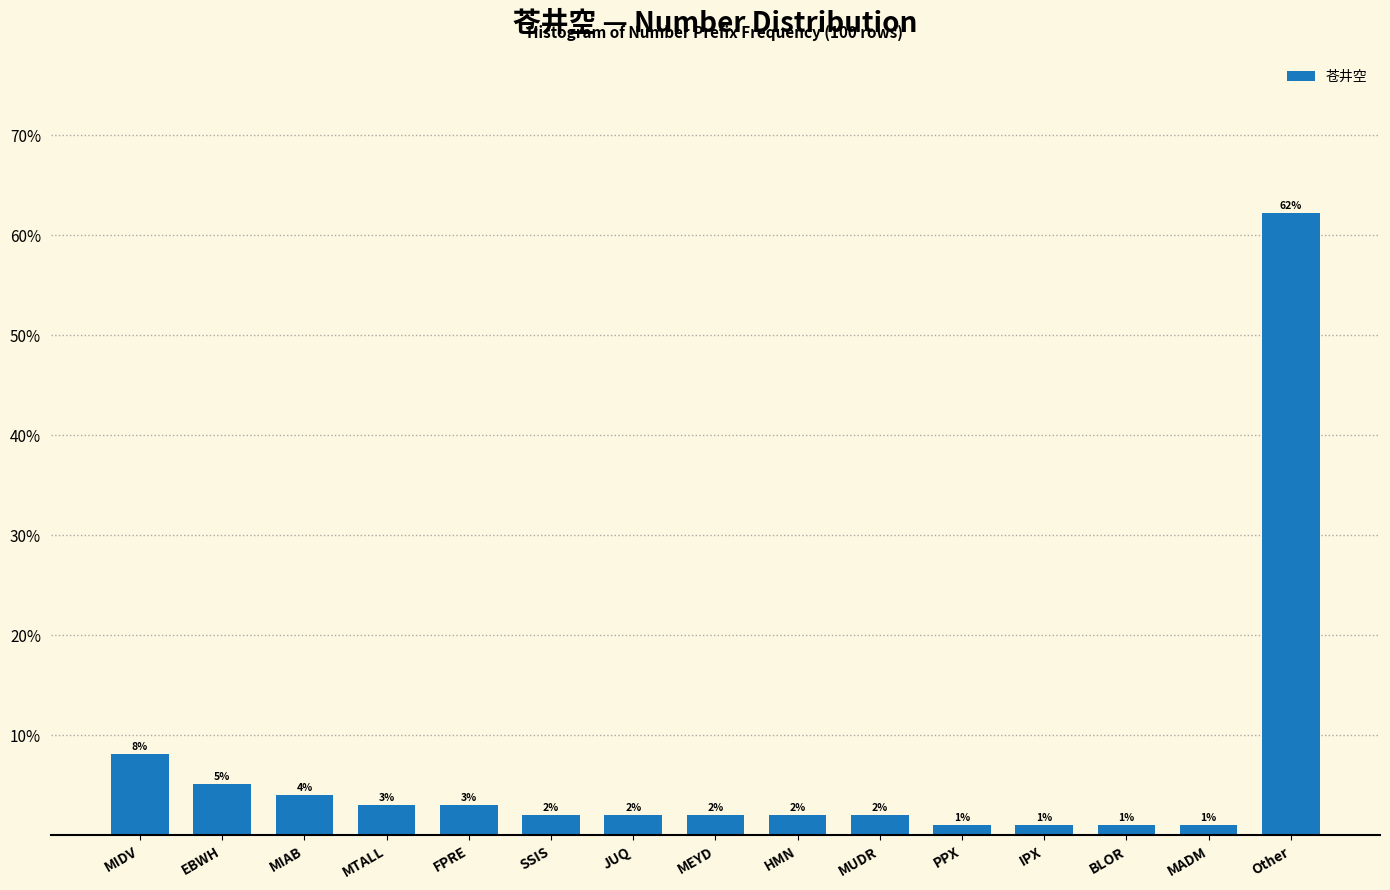

Which has a higher value, IPX or MTALL?

MTALL